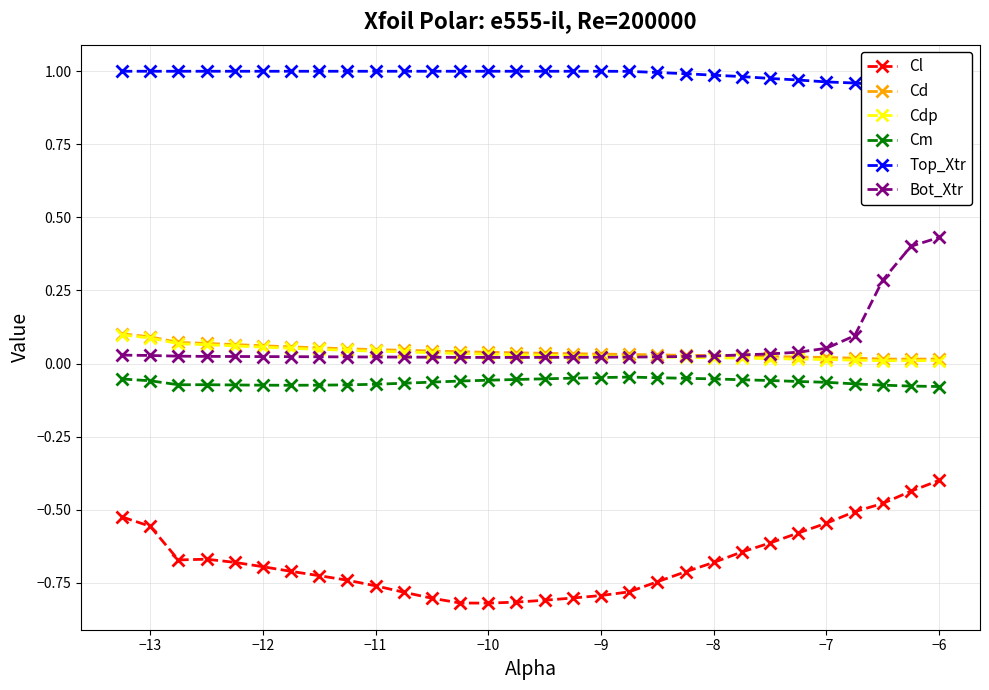

True or false: Cl has more than 0 points higher than both neighbors.

True